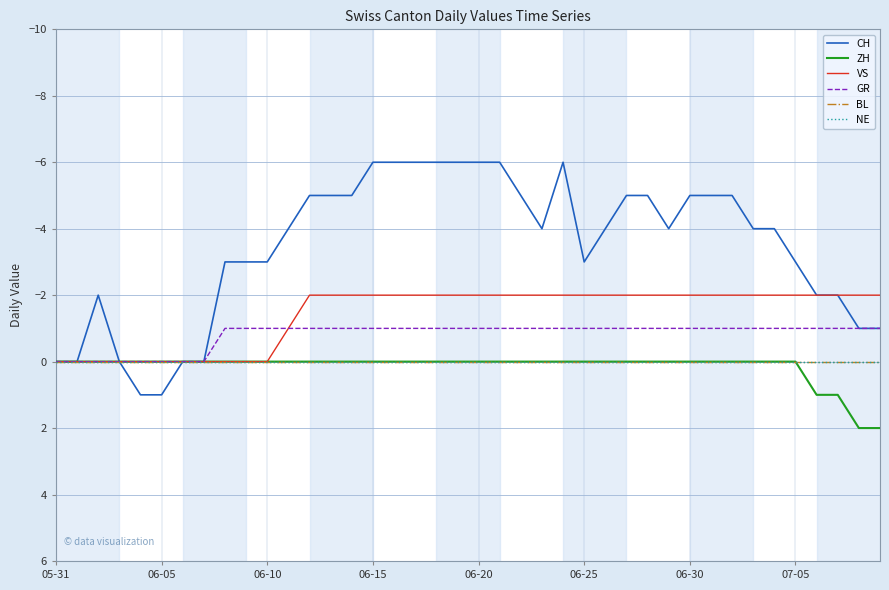

True or false: VS and CH cross at least once.

False